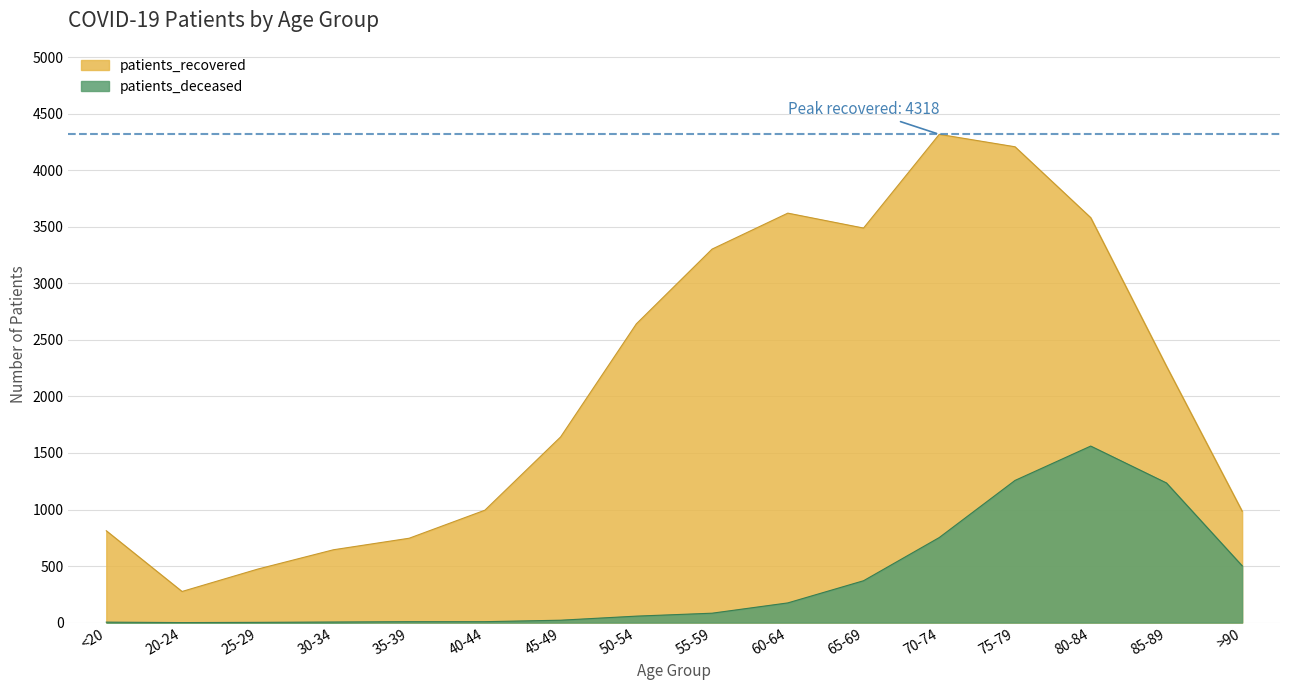

Does the chart have visible grid lines?

Yes